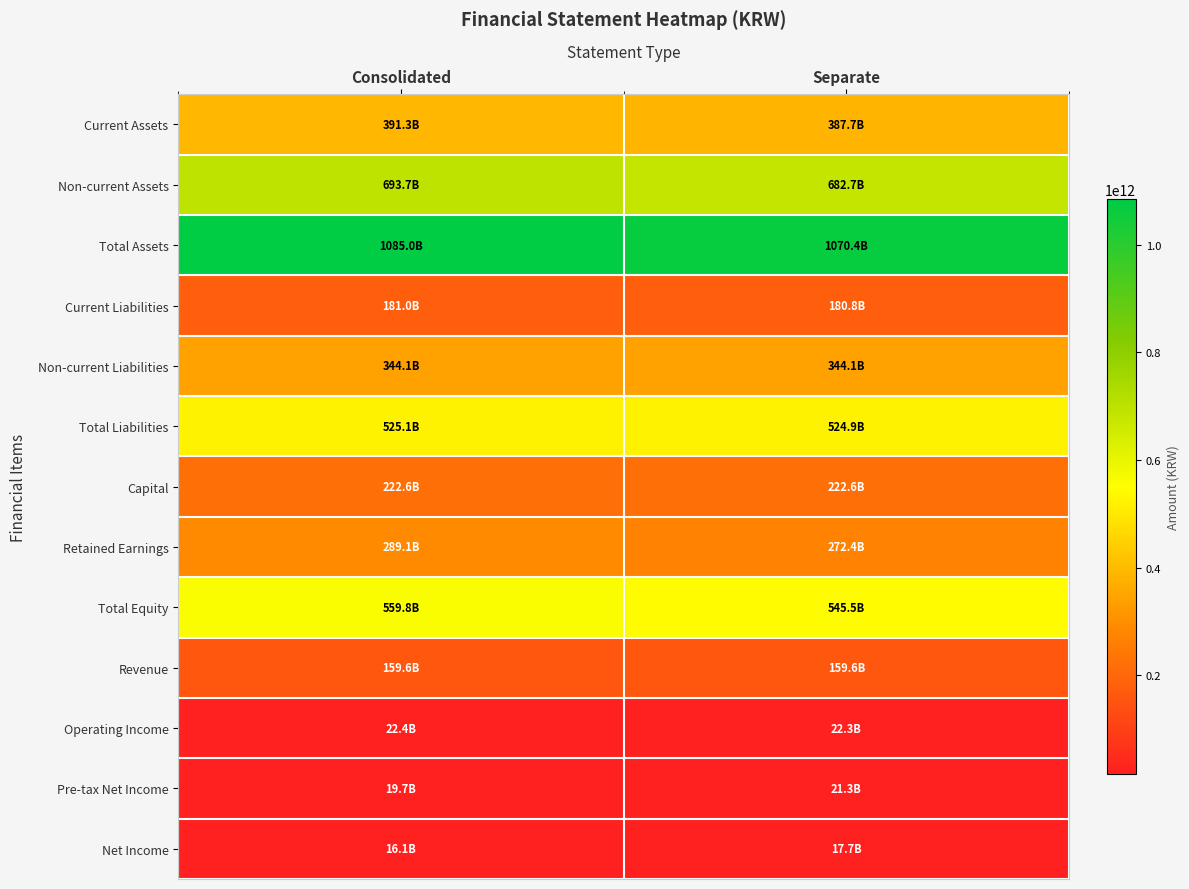

At which category is the sum across all series the highest?

Consolidated